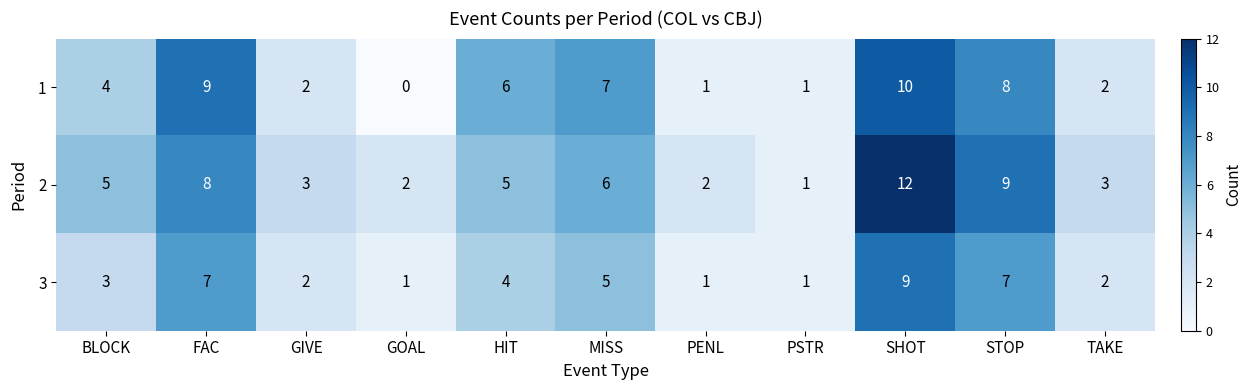

What is the average value of the 2 series?

5